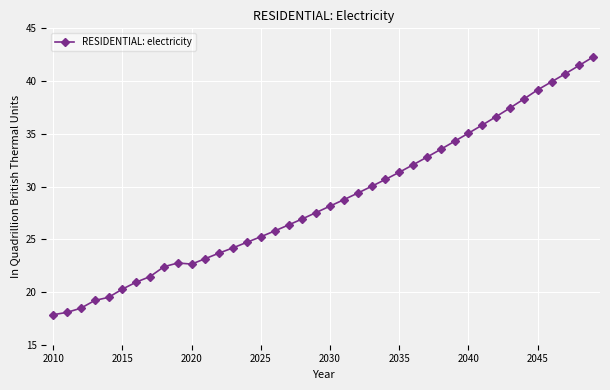

What is the difference between the second highest and second lowest values?

23.4